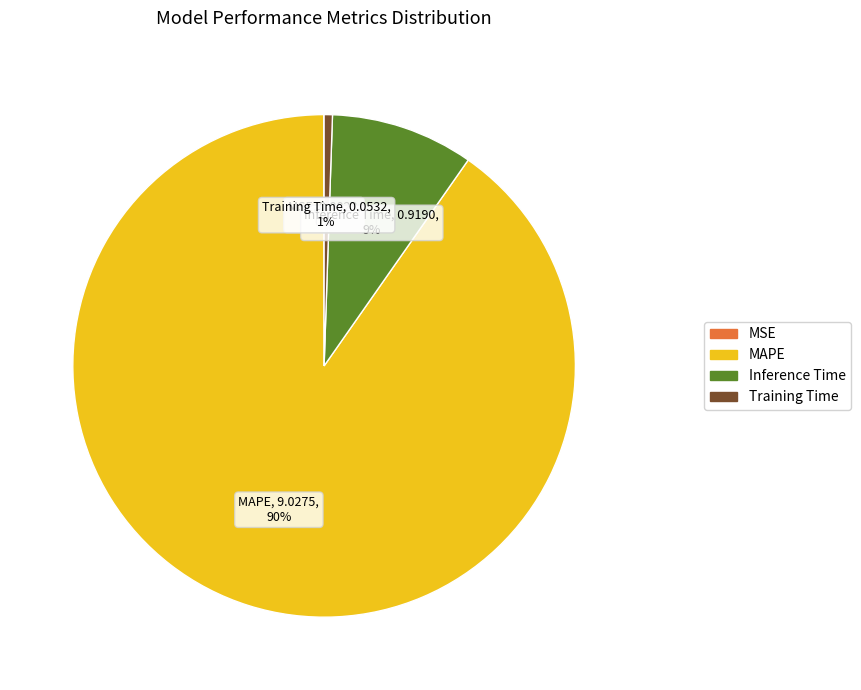

True or false: Training Time accounts for 11% of the total.

False